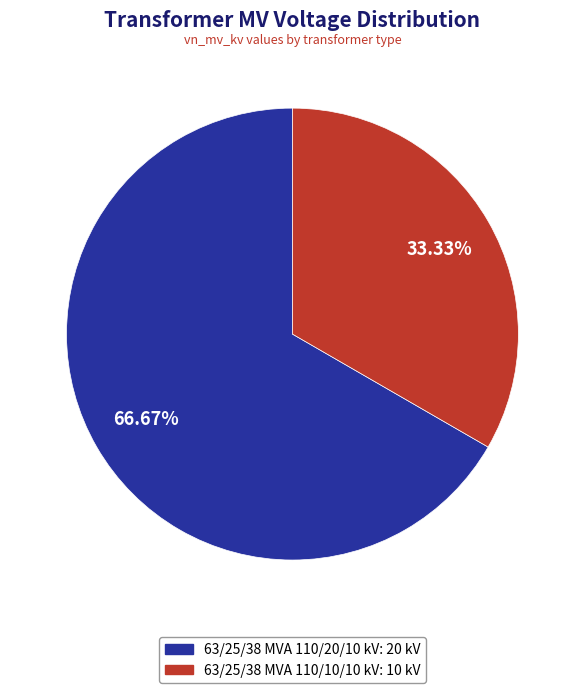

Do 63/25/38 MVA 110/10/10 kV and 63/25/38 MVA 110/20/10 kV together represent more than half of the pie?

Yes